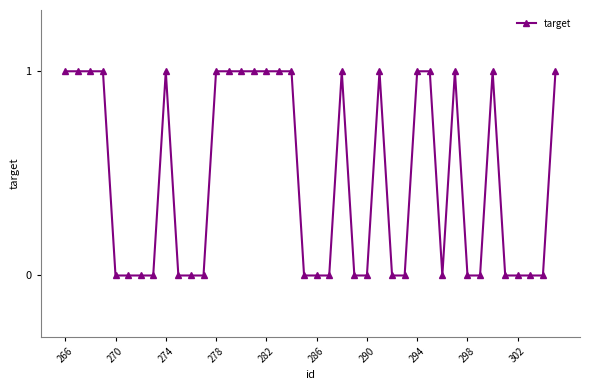

What is the greatest value displayed?

1